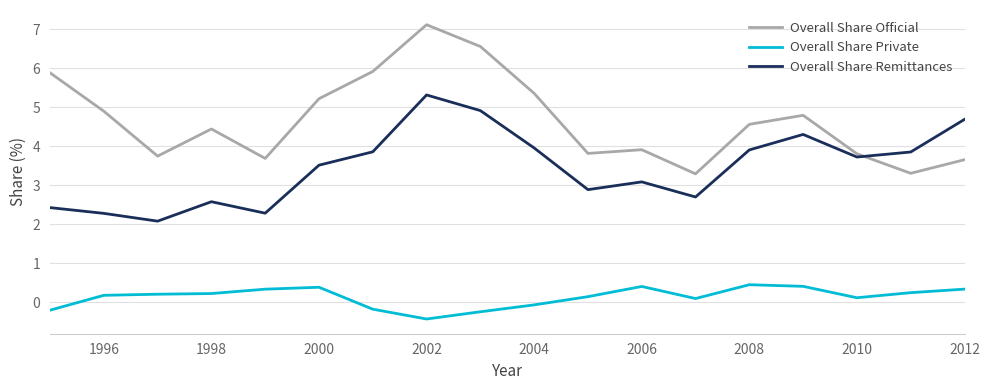

In Overall Share Private, how many points are higher than both neighbors (excluding endpoints)?

3